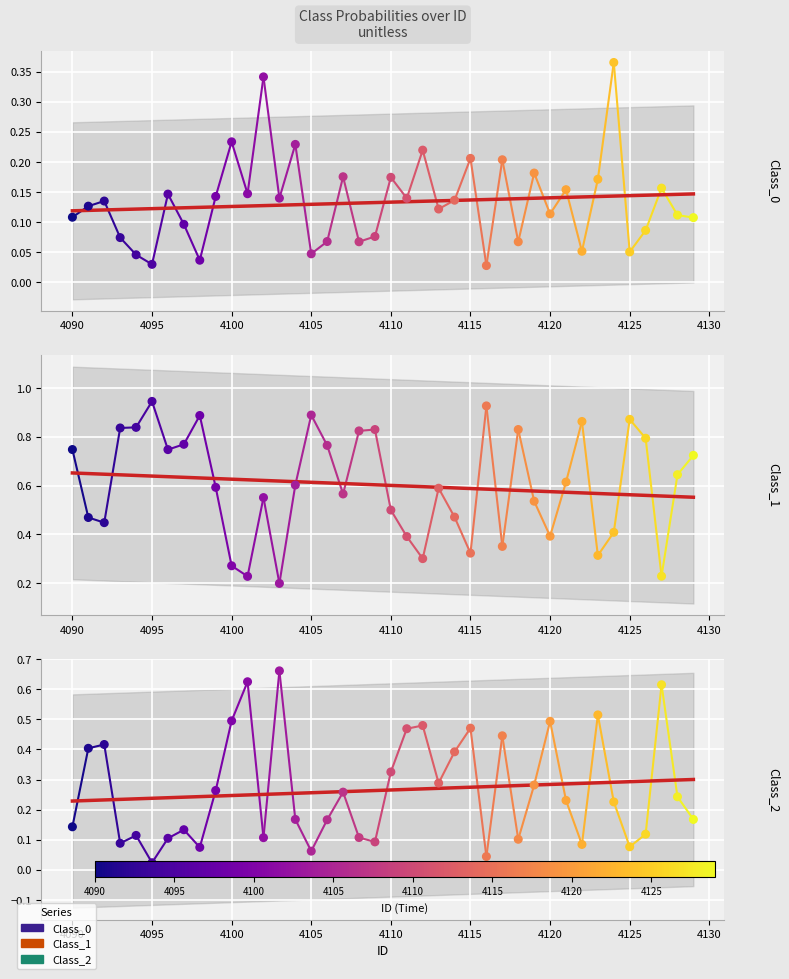

Which series reaches the minimum Y coordinate?

Class_2